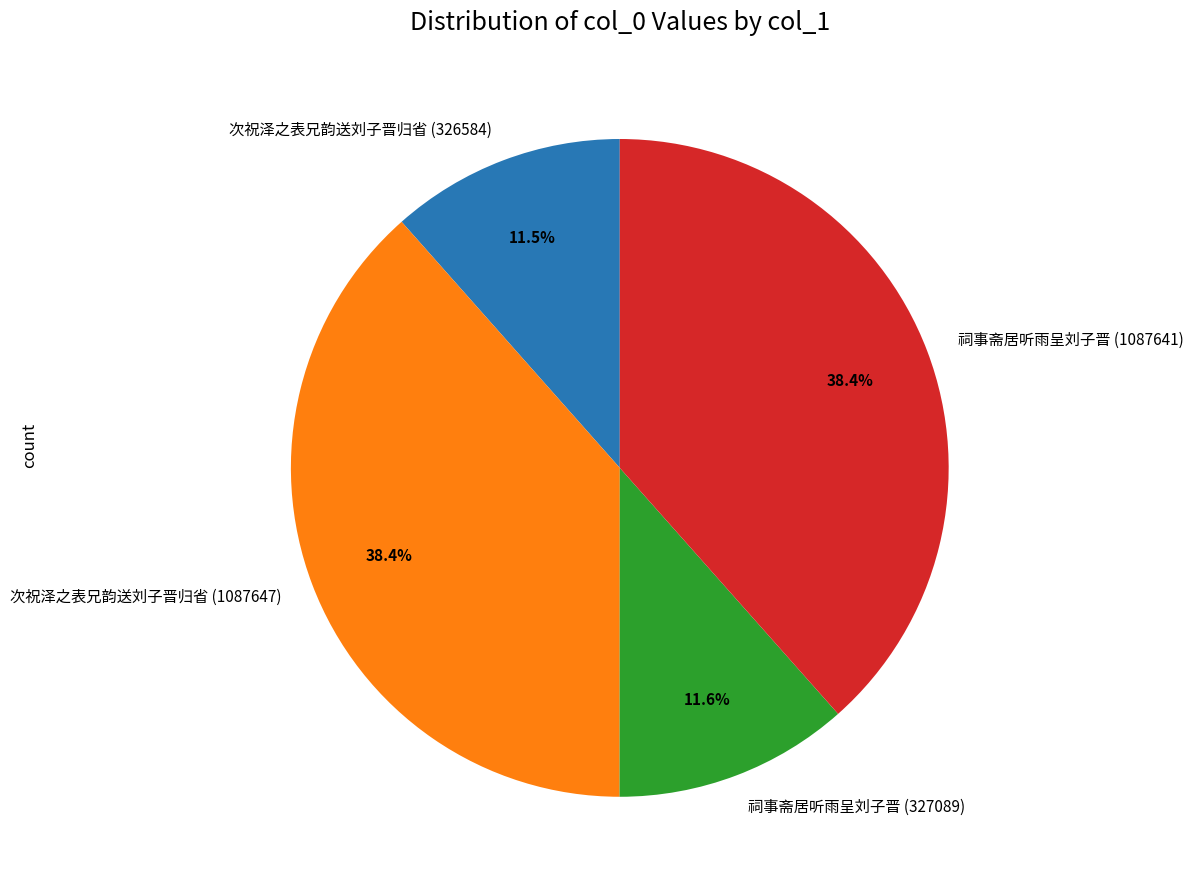

Which has a higher value, 祠事斋居听雨呈刘子晋 (327089) or 次祝泽之表兄韵送刘子晋归省 (1087647)?

次祝泽之表兄韵送刘子晋归省 (1087647)